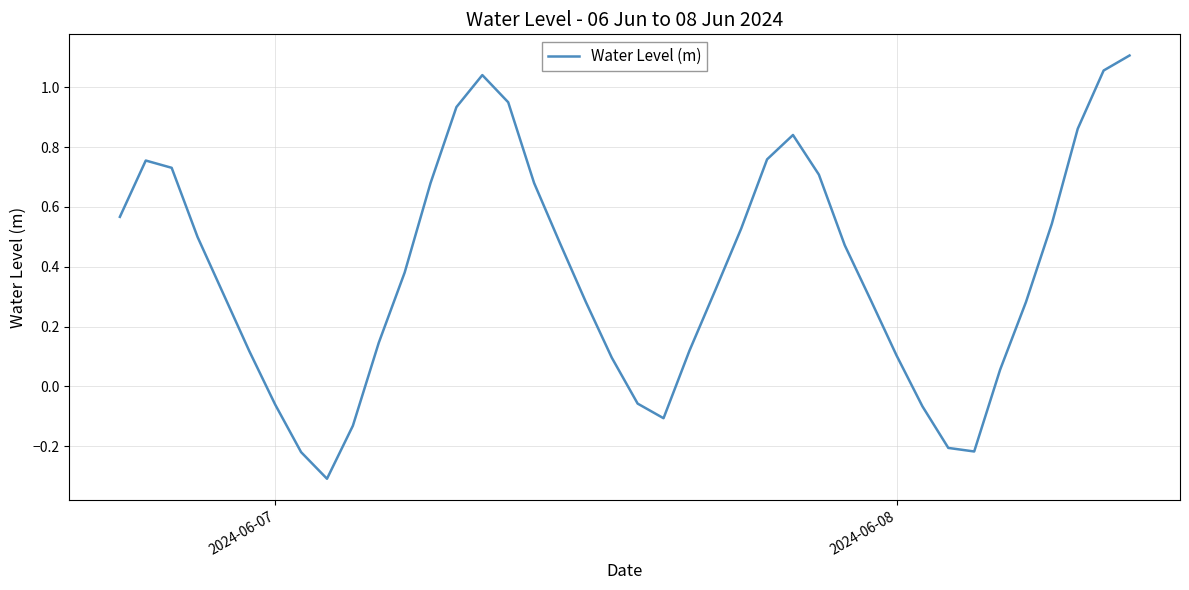

What is the difference between the maximum and minimum values?

1.4